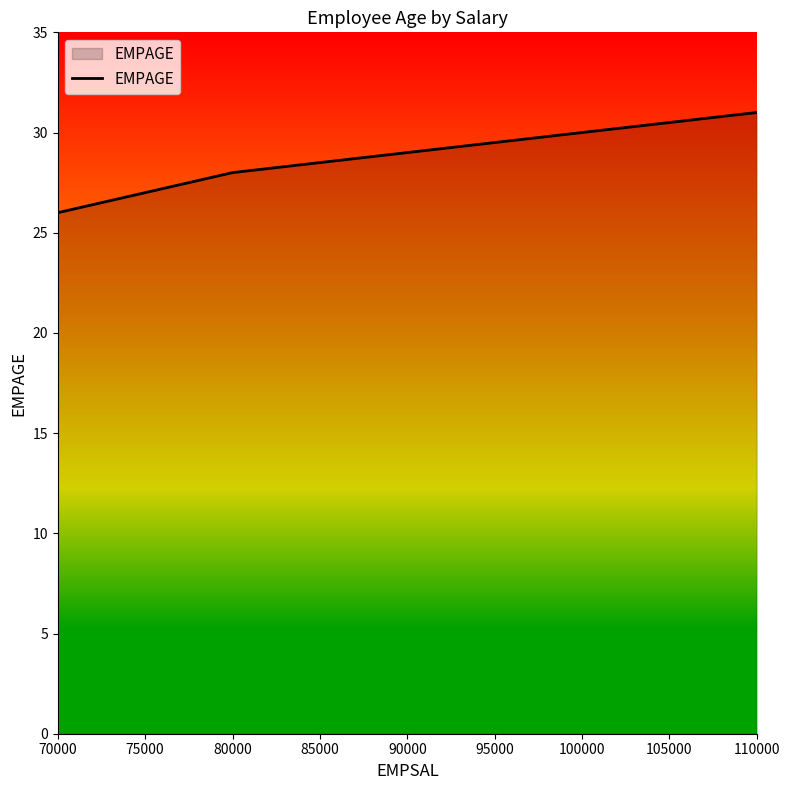

Which has a higher value, 80000 or 90000?

90000